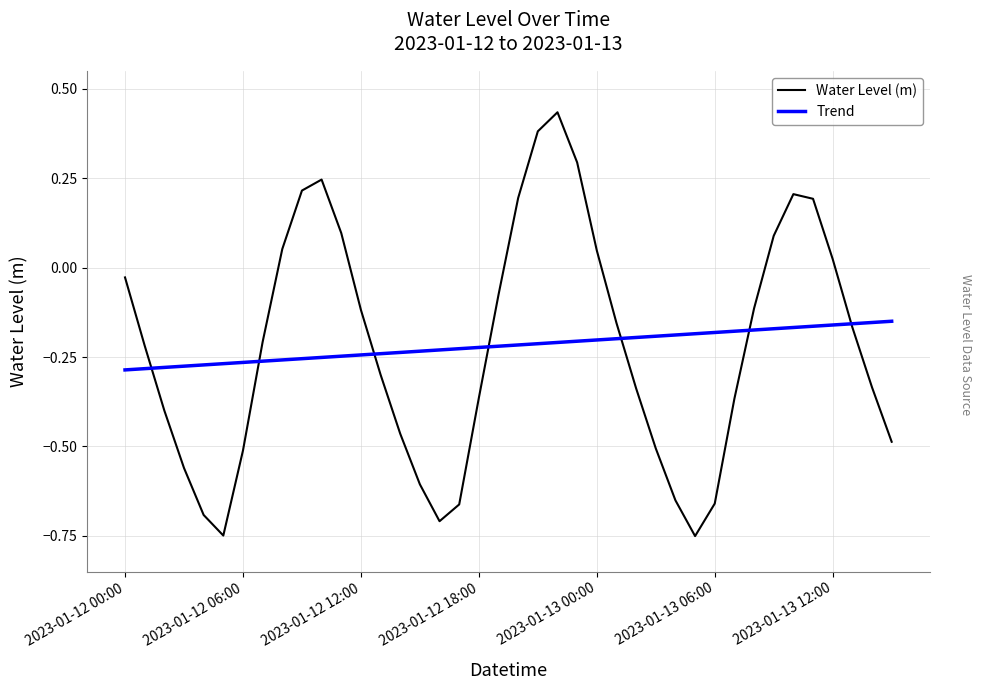

What is the sum of all Water Level (m) values?

-8.7